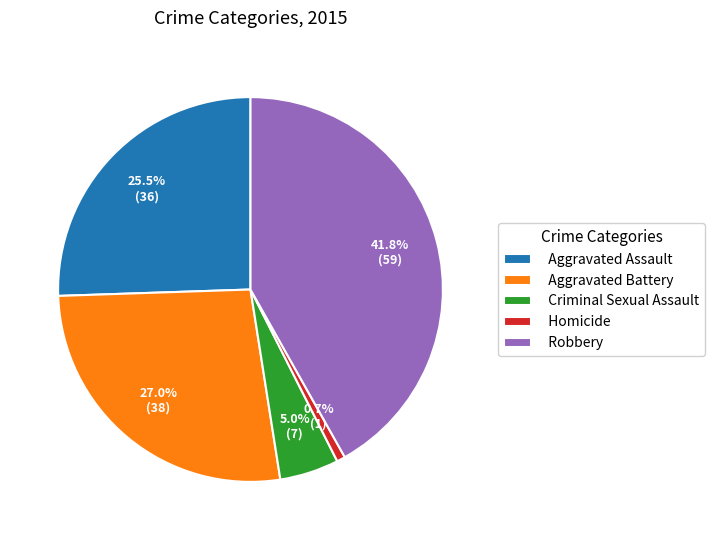

What is the ratio of the value at Robbery to the value at Homicide?

59.0